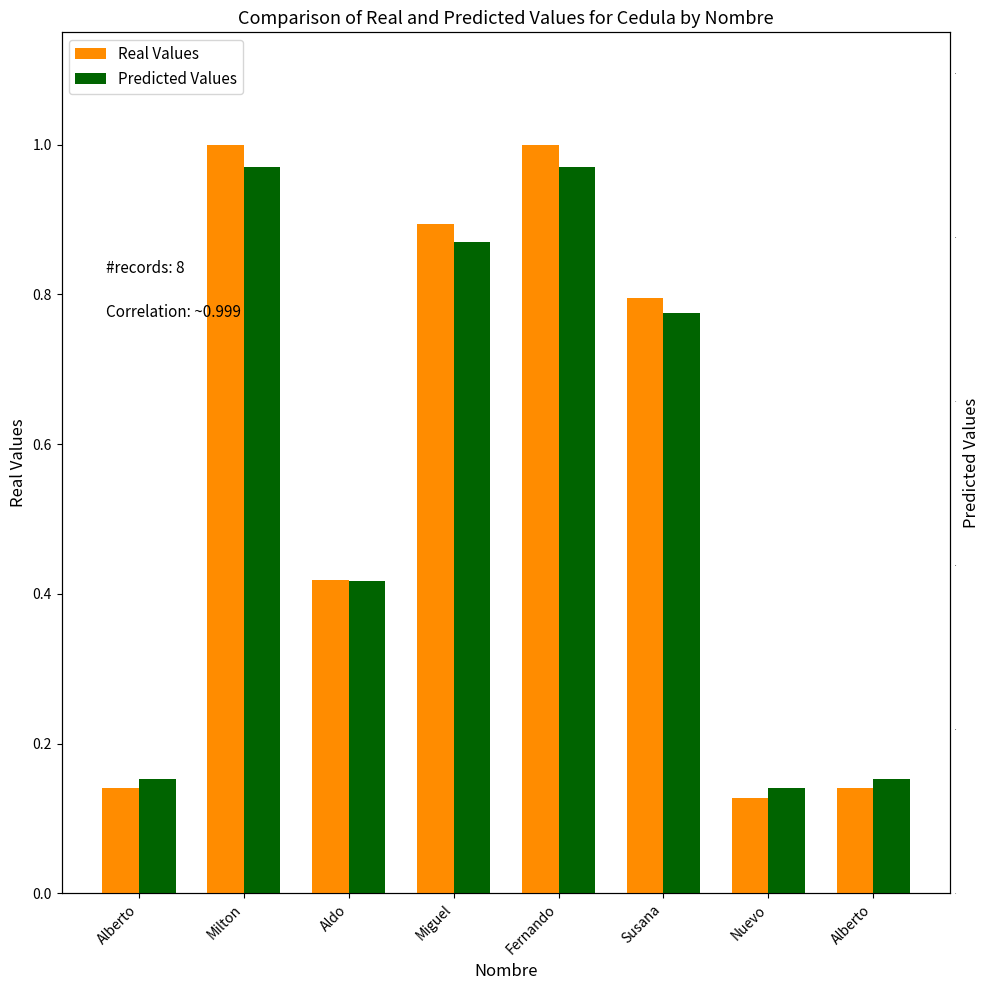

The value of Real Values at Susana is 1.3. True or false?

False